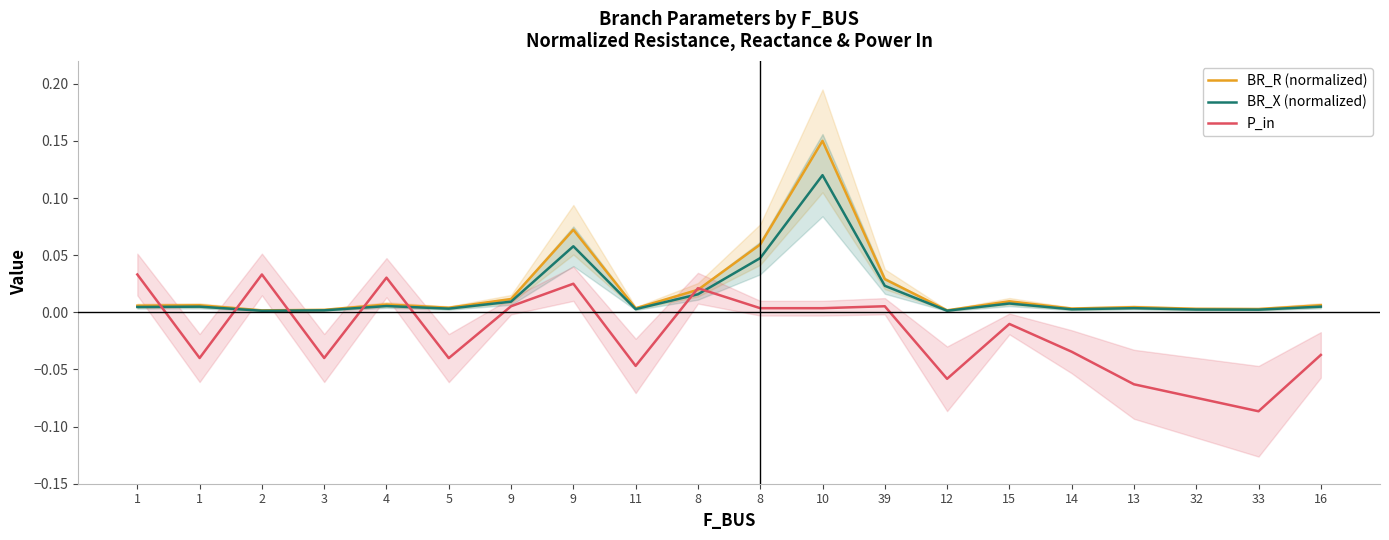

What is the label of the 18th point from the left?

32